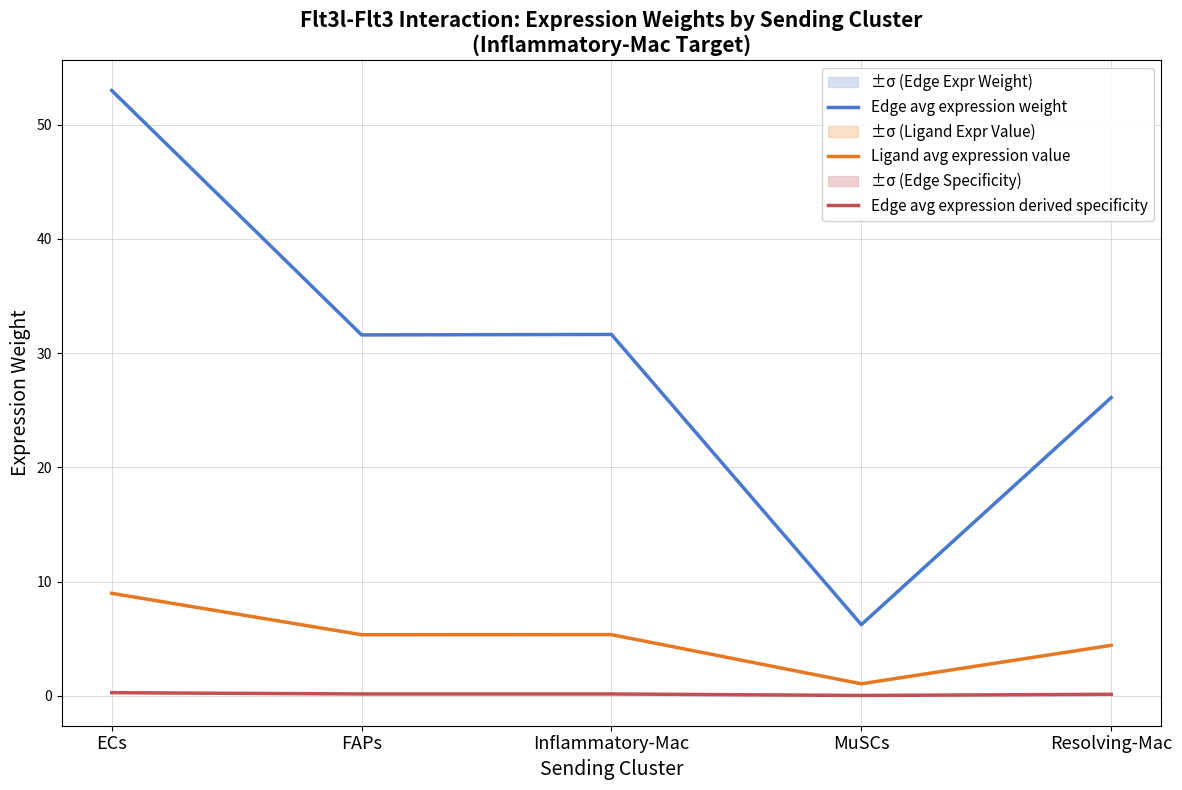

At Resolving-Mac, list the series in order from largest to smallest.

Edge avg expression weight, Ligand avg expression value, Edge avg expression derived specificity